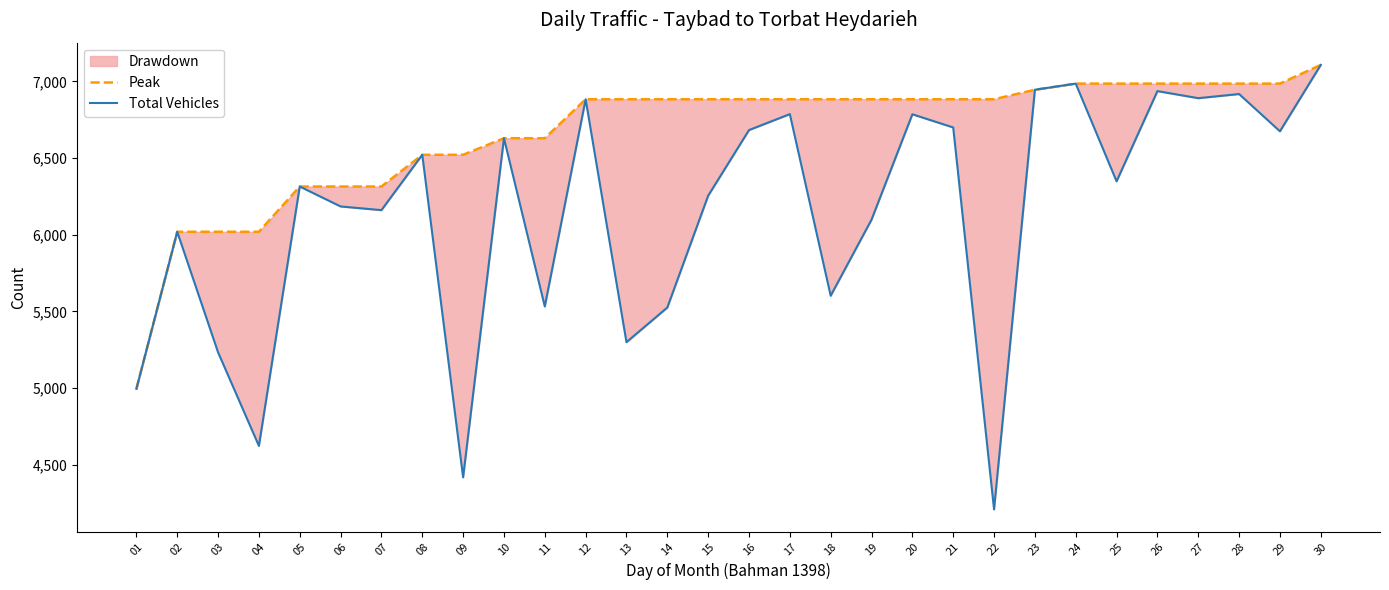

True or false: Peak has more than 1 points higher than both neighbors.

False